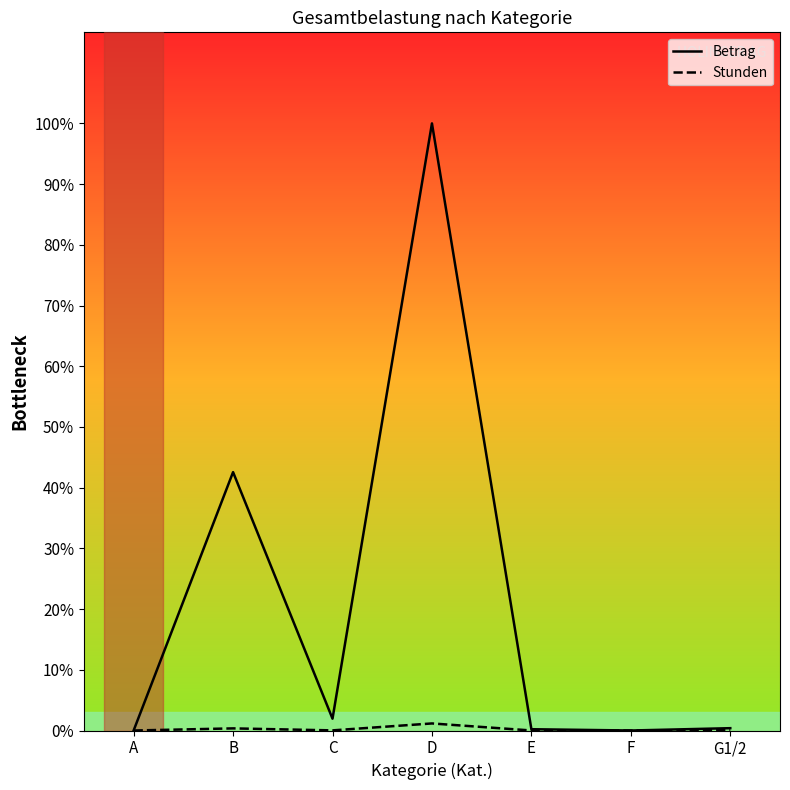

Does the chart have visible grid lines?

No